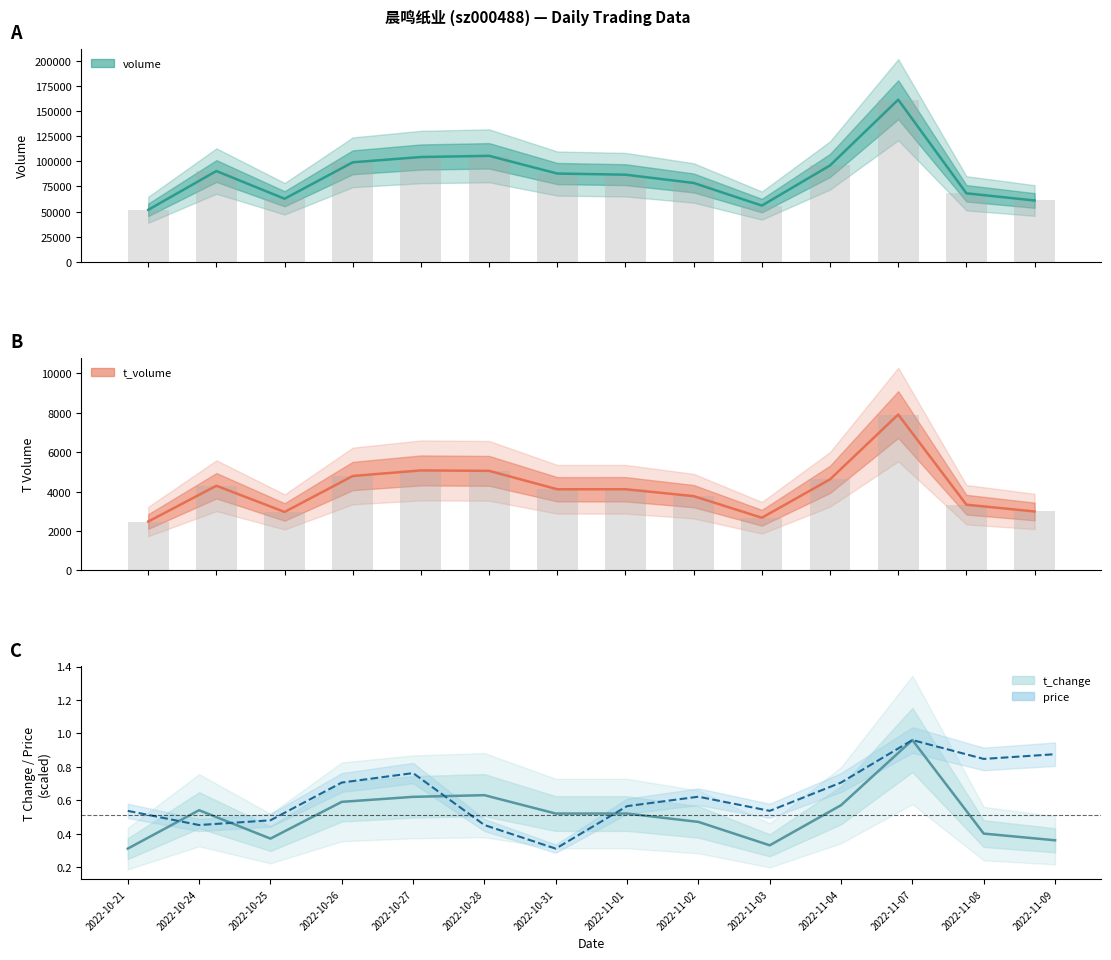

What is the difference between the highest and lowest values at 2022-10-27?

0.1